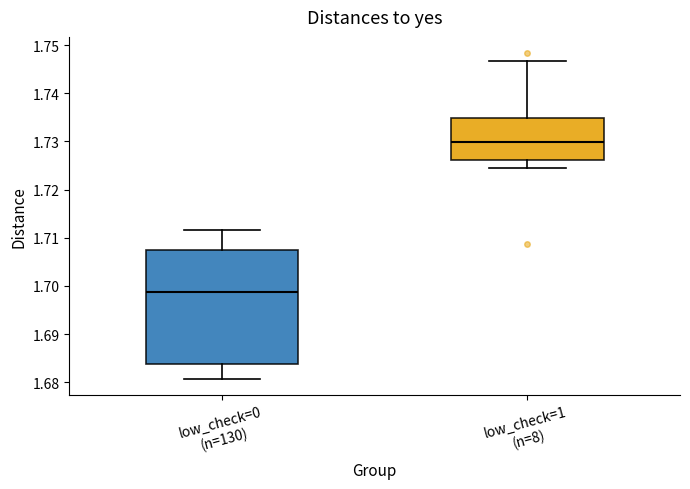

Where does the lower whisker of the box for low_check=0 (n=130) end on the y-axis? The values are not printed on the chart, so give them approximately, as read against the axis.

1.681